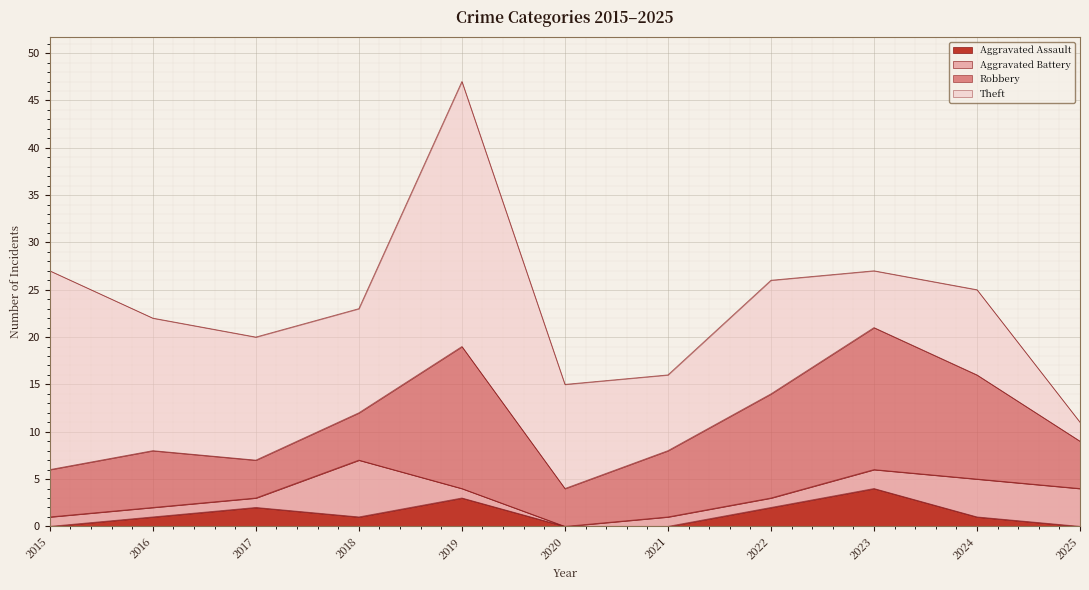

What is the difference between the Aggravated Battery values at 2021 and 2023?

1